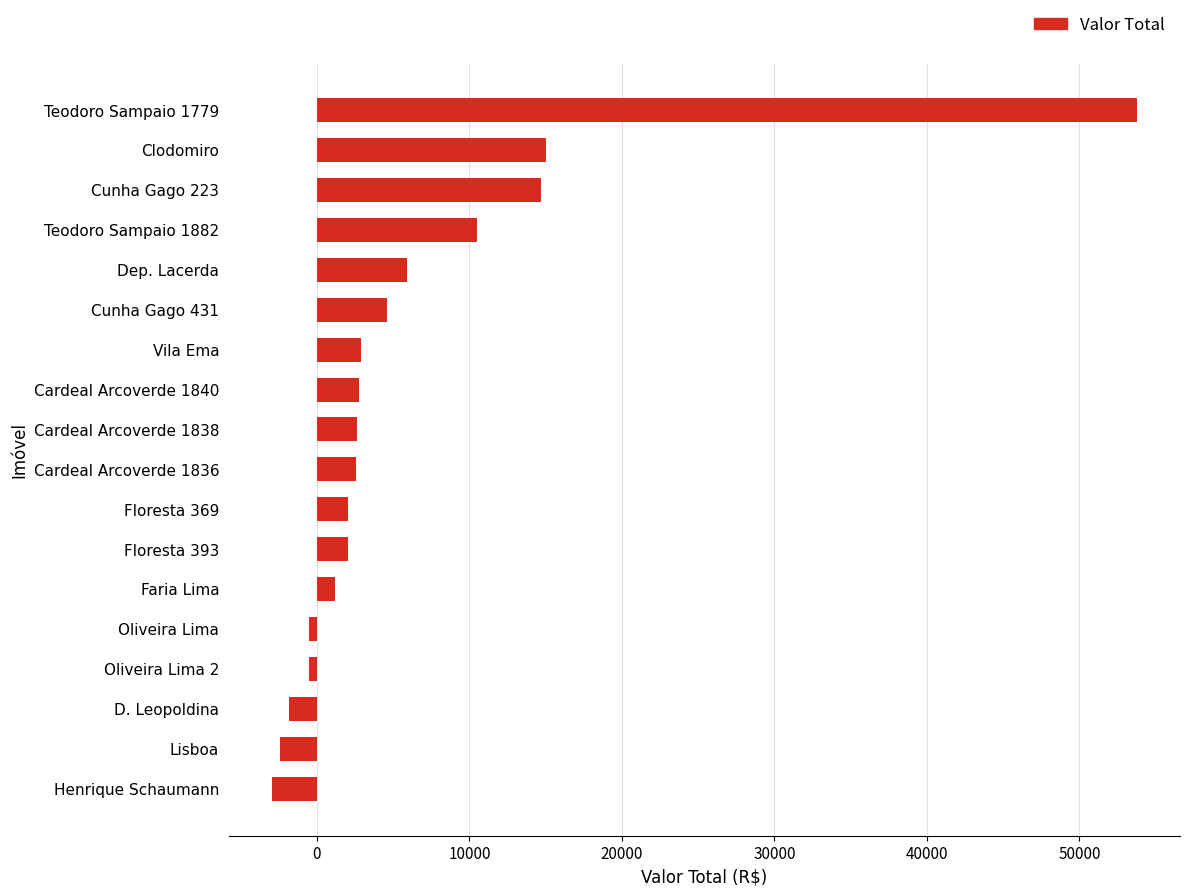

At which category does the chart reach its peak across all series?

Teodoro Sampaio 1779